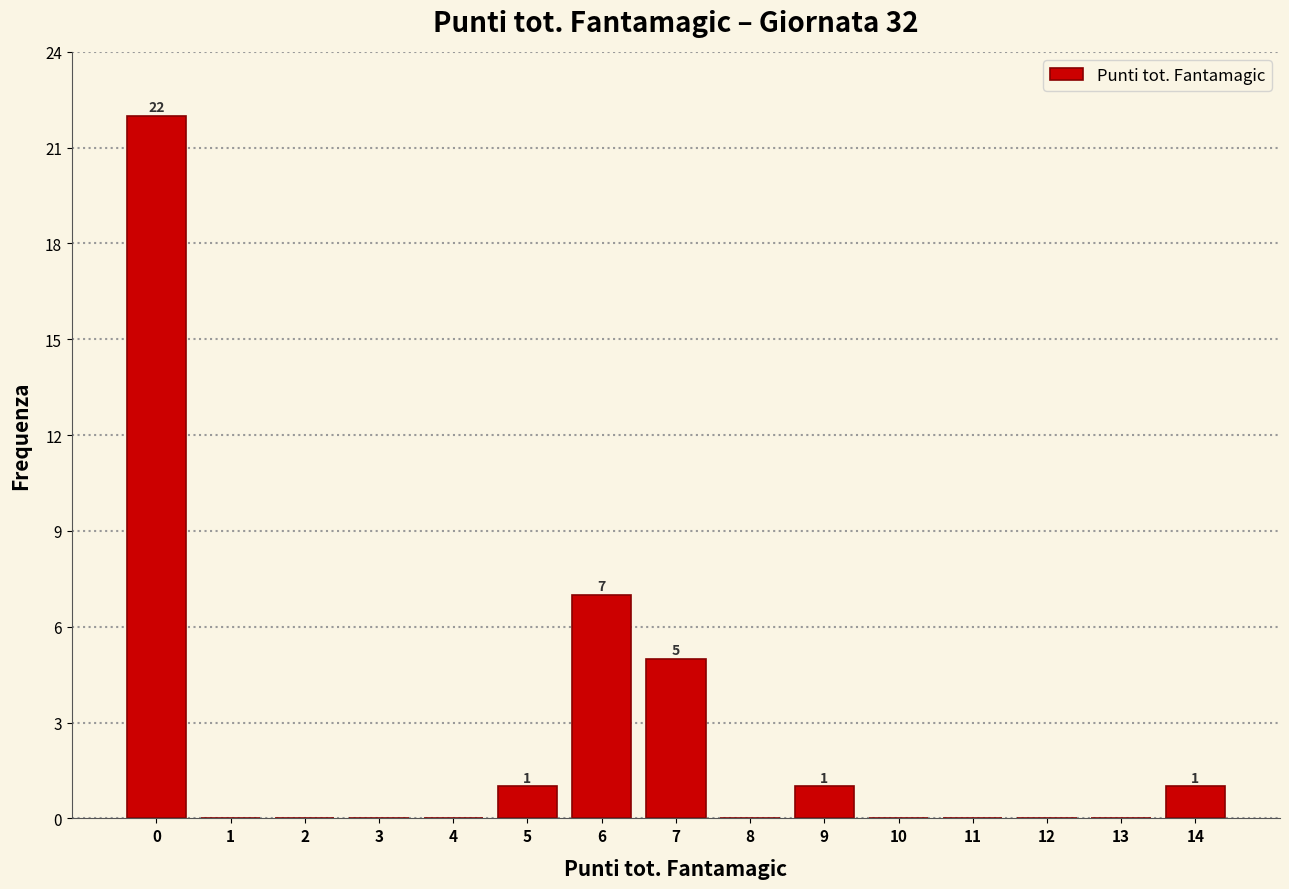

Which range on the x-axis has the tallest bar?

-0.5 to 0.5